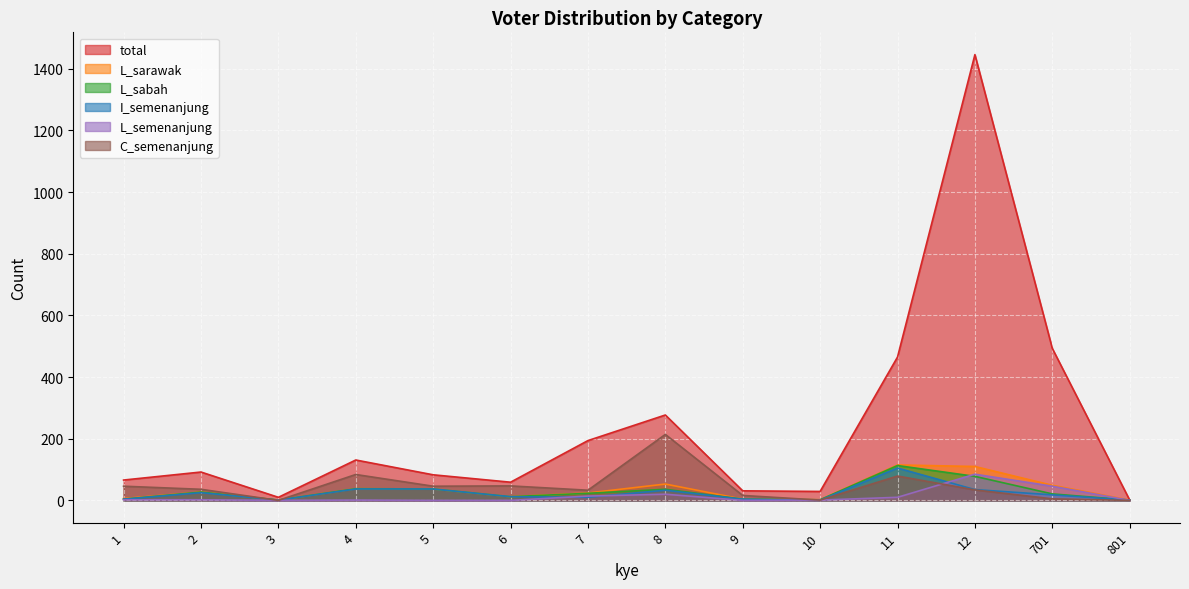

Is it true that I_semenanjung equals 18 at 701?

True